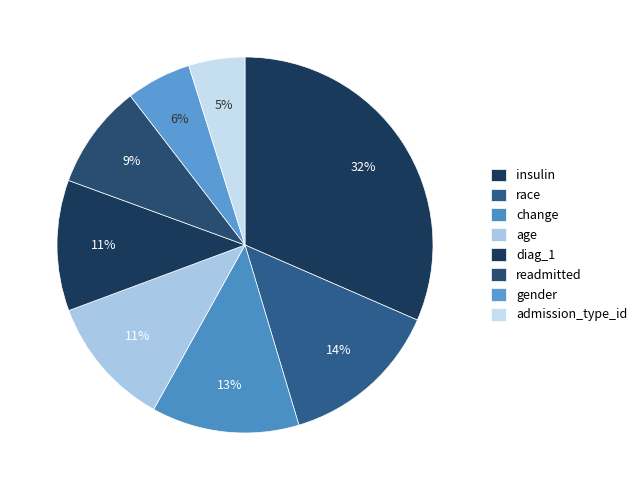

The admission_type_id slice represents 5% of the pie. True or false?

True